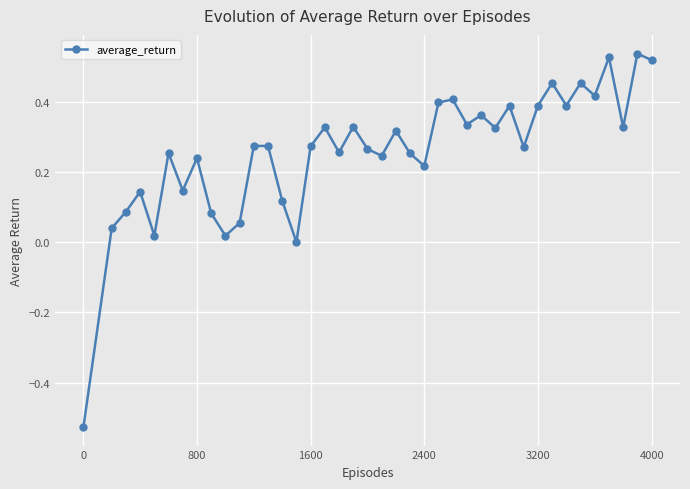

How many categories are shown in the chart?

40